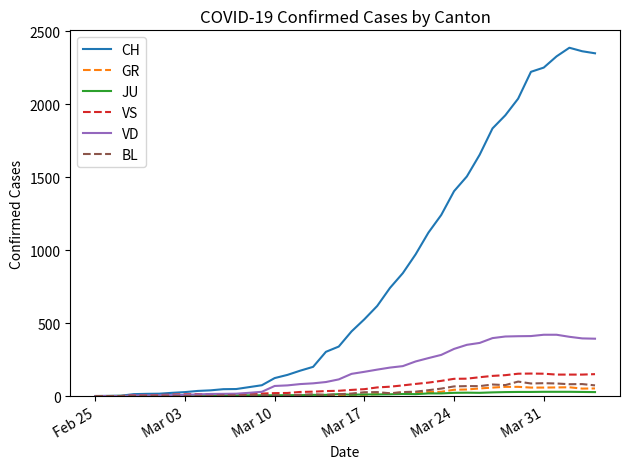

What is the difference between the maximum and minimum values in the VD series?

420